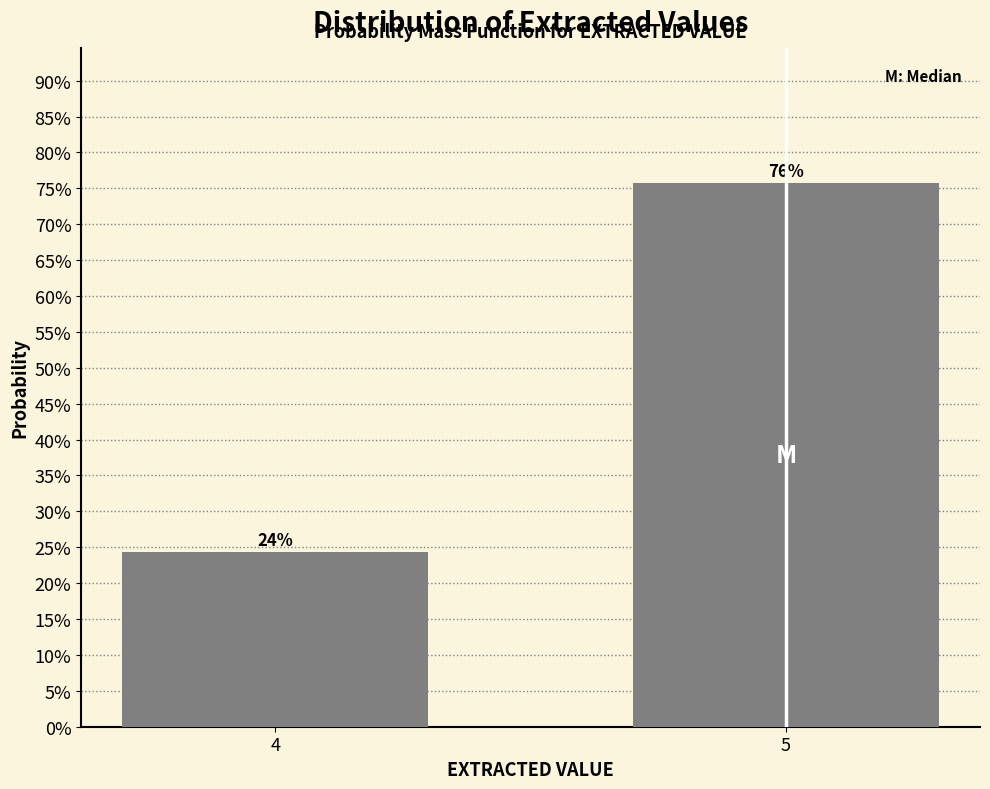

Are the bars horizontal?

No